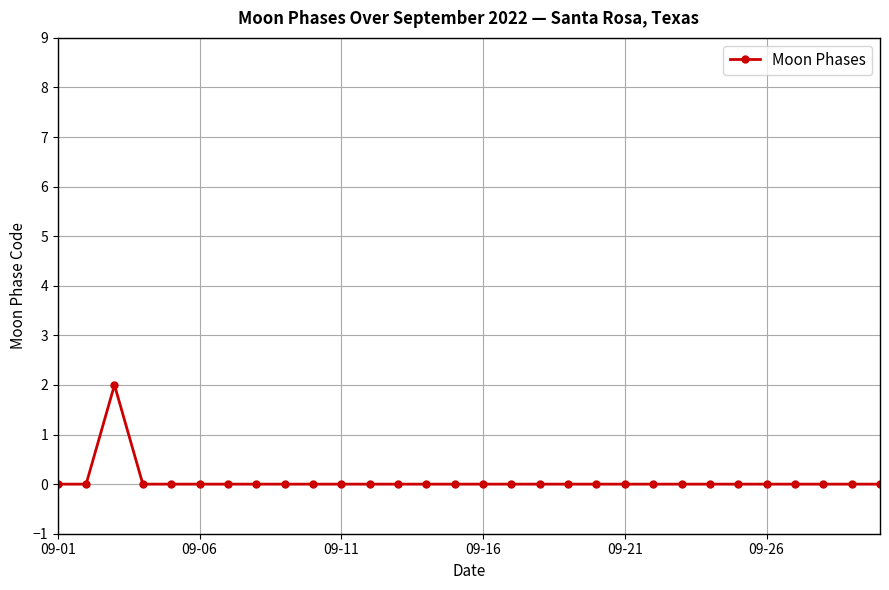

Reading right to left, extract all data points from this chart.

0	0	0	0	0	0	0	0	0	0	0	0	0	0	0	0	0	0	0	0	0	0	0	0	0	0	0	2	0	0